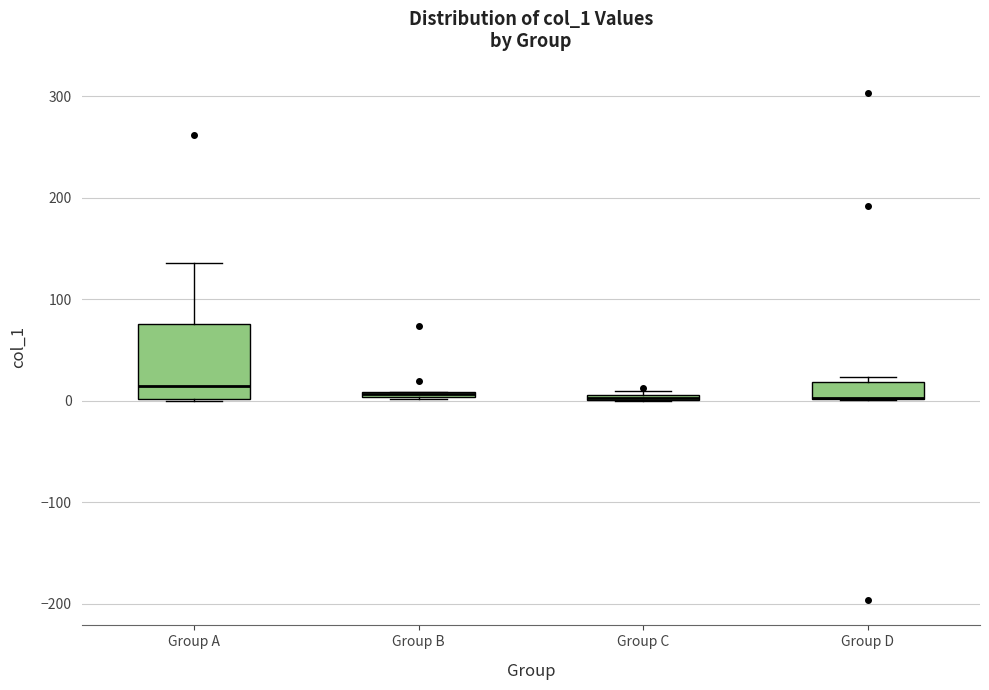

Where is the upper edge of the box for Group A on the y-axis? The values are not printed on the chart, so give them approximately, as read against the axis.

80